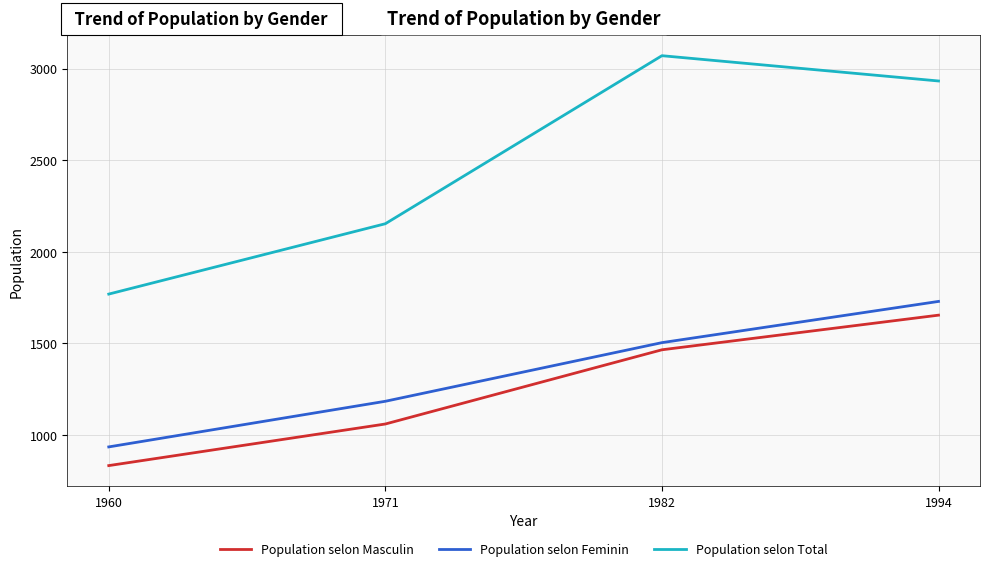

What is the sum of all Population selon Total values?

9924